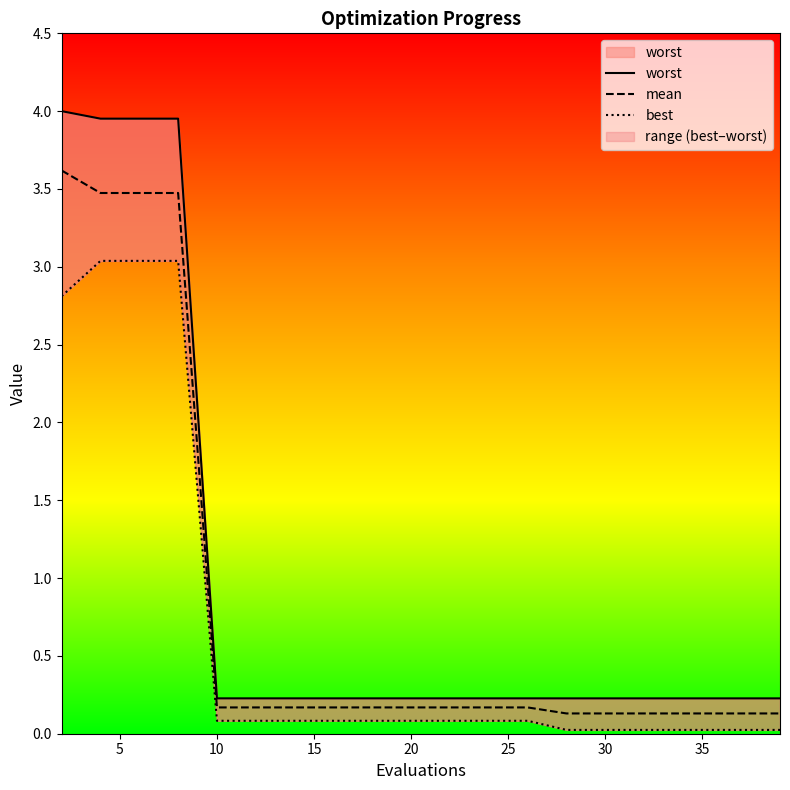

True or false: best and worst intersect in this chart.

False